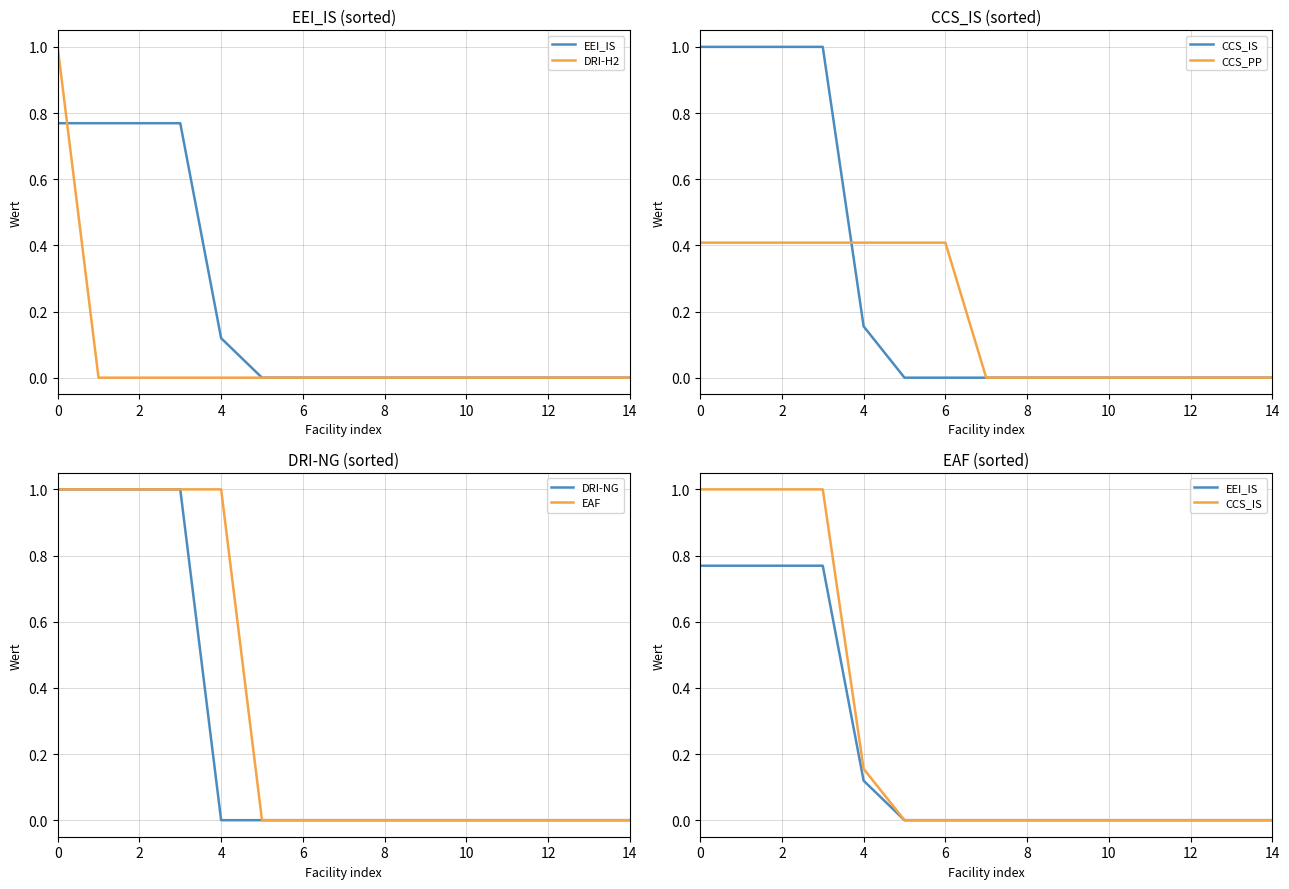

True or false: EAF has a value of 0.0 at 12.

True